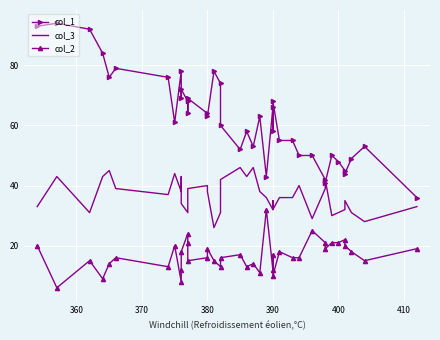

Is the value of col_2 at 12 greater than the value of col_3 at 9?

No